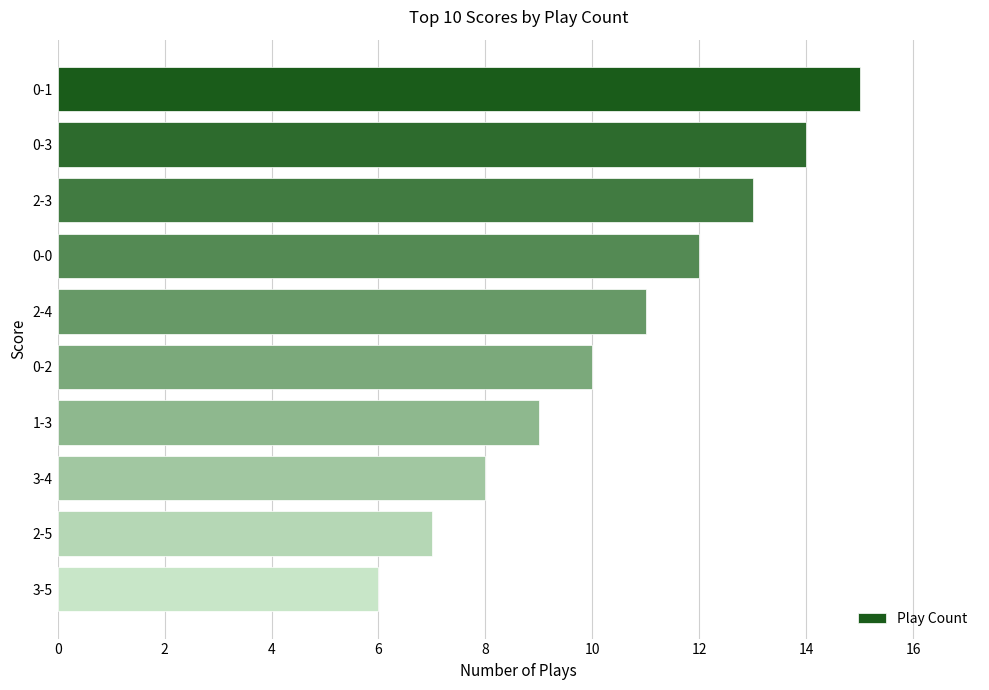

List the labels in order of value, smallest first.

3-5, 2-5, 3-4, 1-3, 0-2, 2-4, 0-0, 2-3, 0-3, 0-1